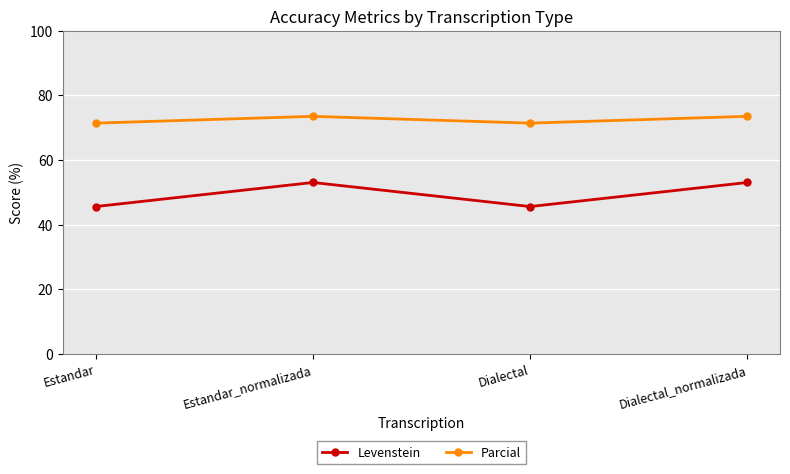

Is the value of Parcial at Dialectal_normalizada greater than the value of Levenstein at Dialectal_normalizada?

Yes